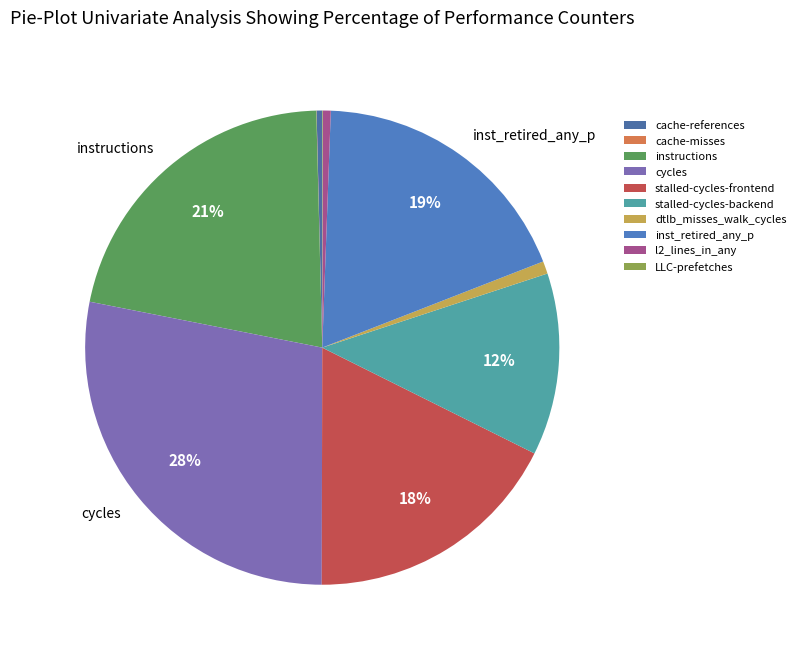

Rank the categories by value from highest to lowest.

cycles, instructions, inst_retired_any_p, stalled-cycles-frontend, stalled-cycles-backend, dtlb_misses_walk_cycles, l2_lines_in_any, cache-references, LLC-prefetches, cache-misses